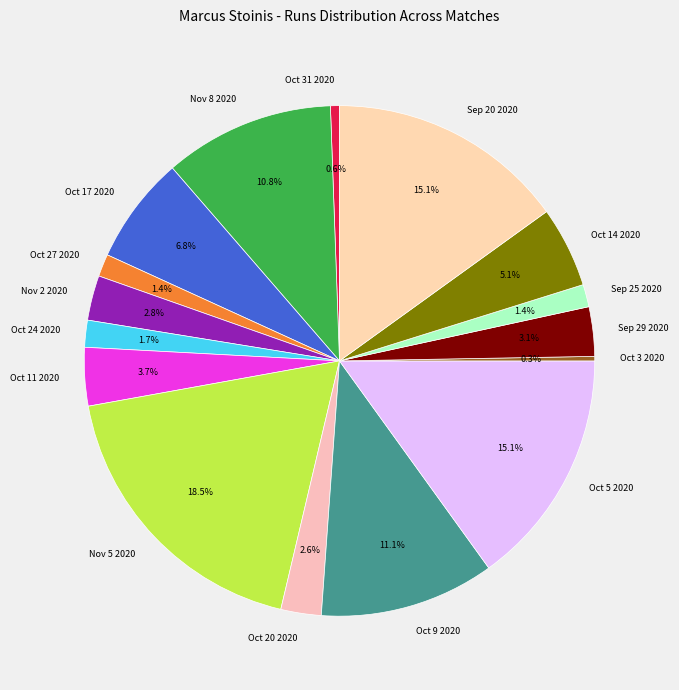

How many slices are in this pie chart?

16